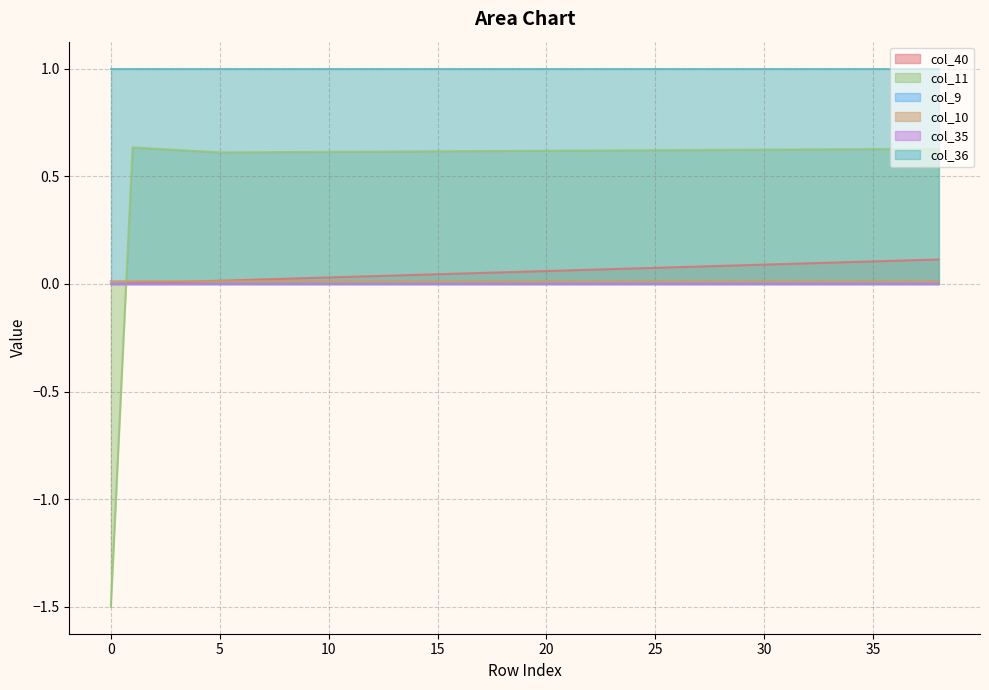

How many values in the col_10 series exceed 0?

38